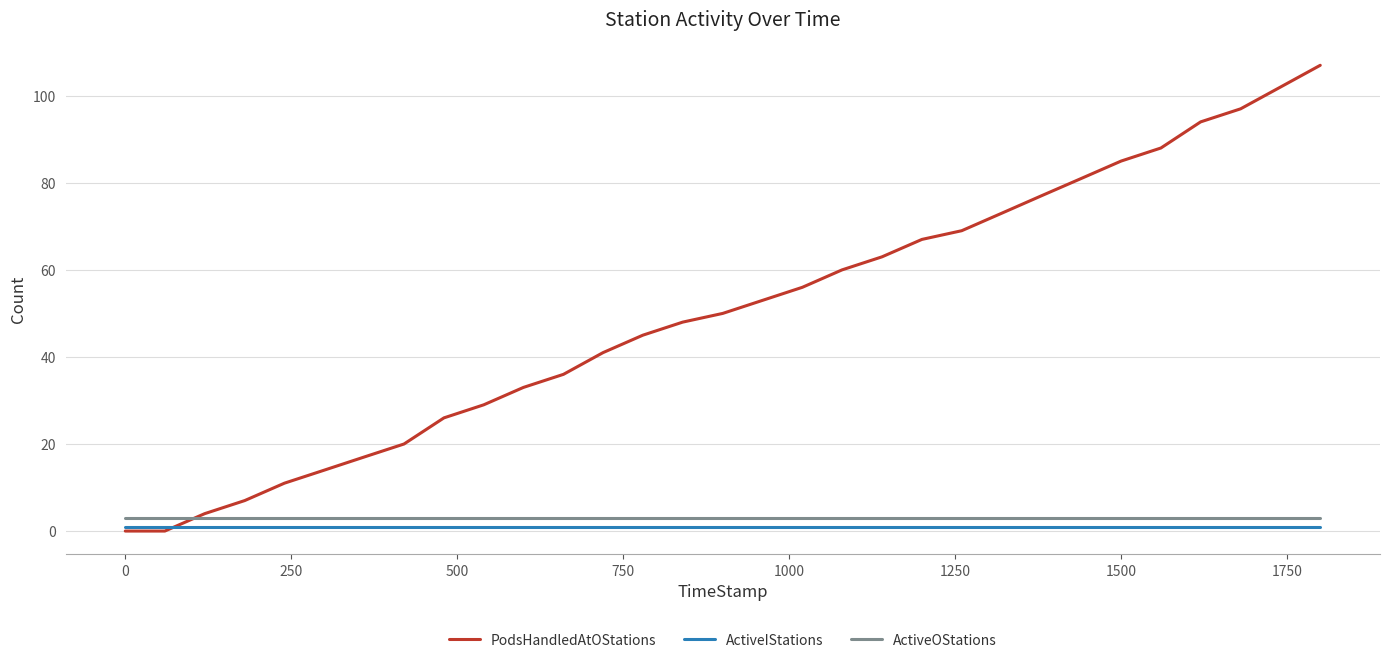

How many intersections are there between PodsHandledAtOStations and ActiveIStations?

1